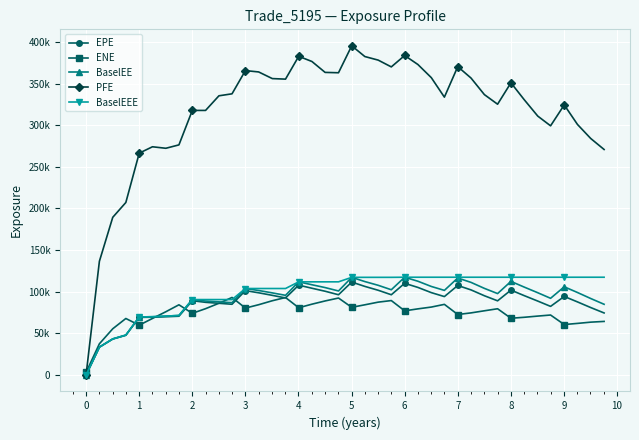

Which series has the largest range (max minus min)?

PFE